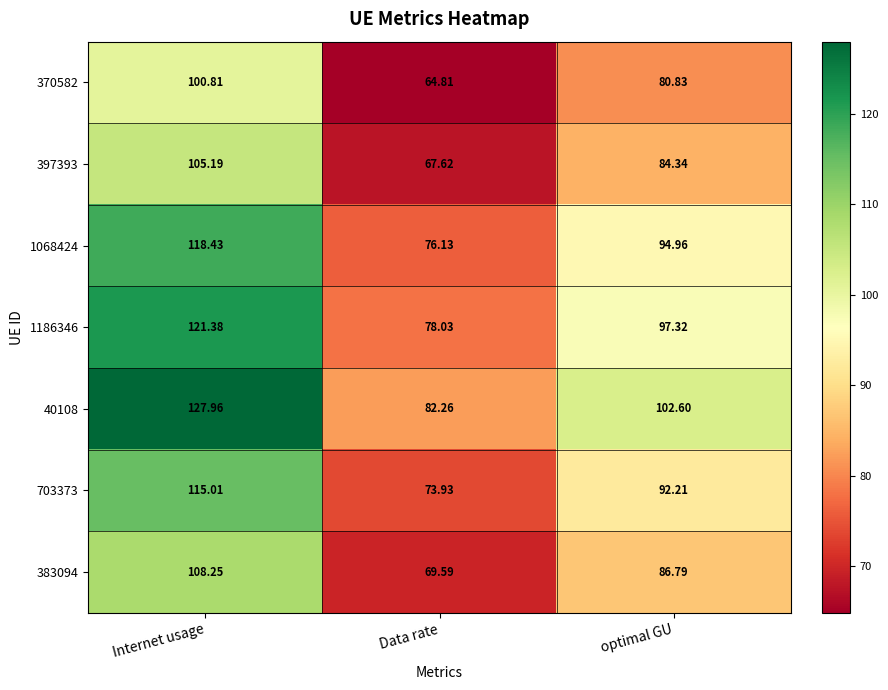

What is the difference between the highest and lowest values at optimal GU?

21.8